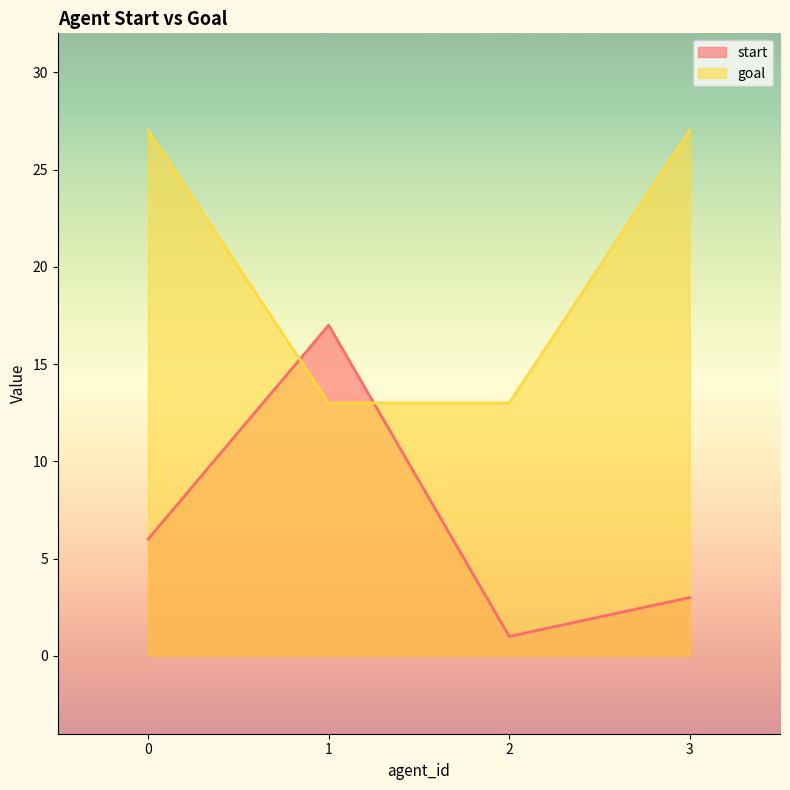

Reading left to right, transcribe all the data shown in this chart.

start: 6	17	1	3
goal: 27	13	13	27